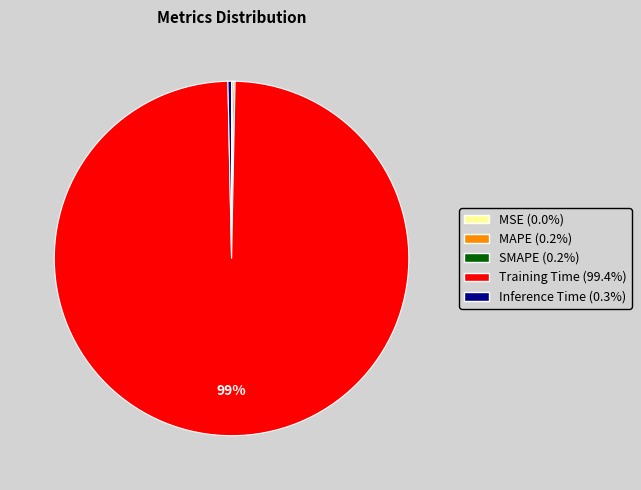

Which has a higher value, Training Time or Inference Time?

Training Time